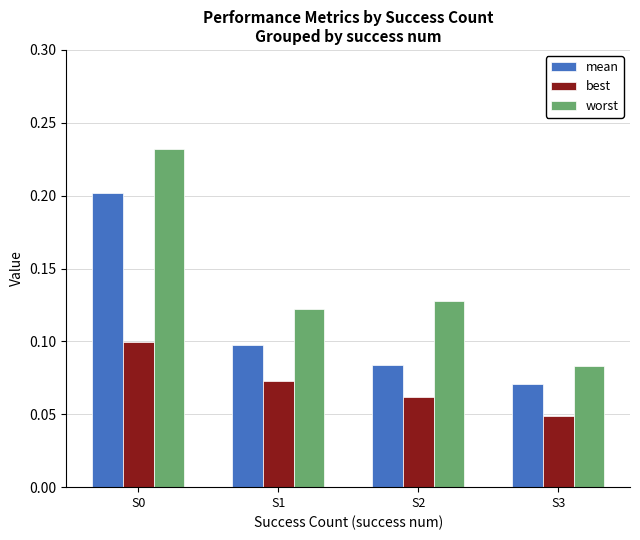

Rank the series at S3 from lowest to highest value.

best, mean, worst